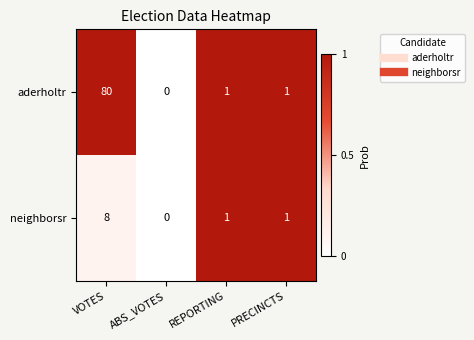

What is the sum of all neighborsr values?

10